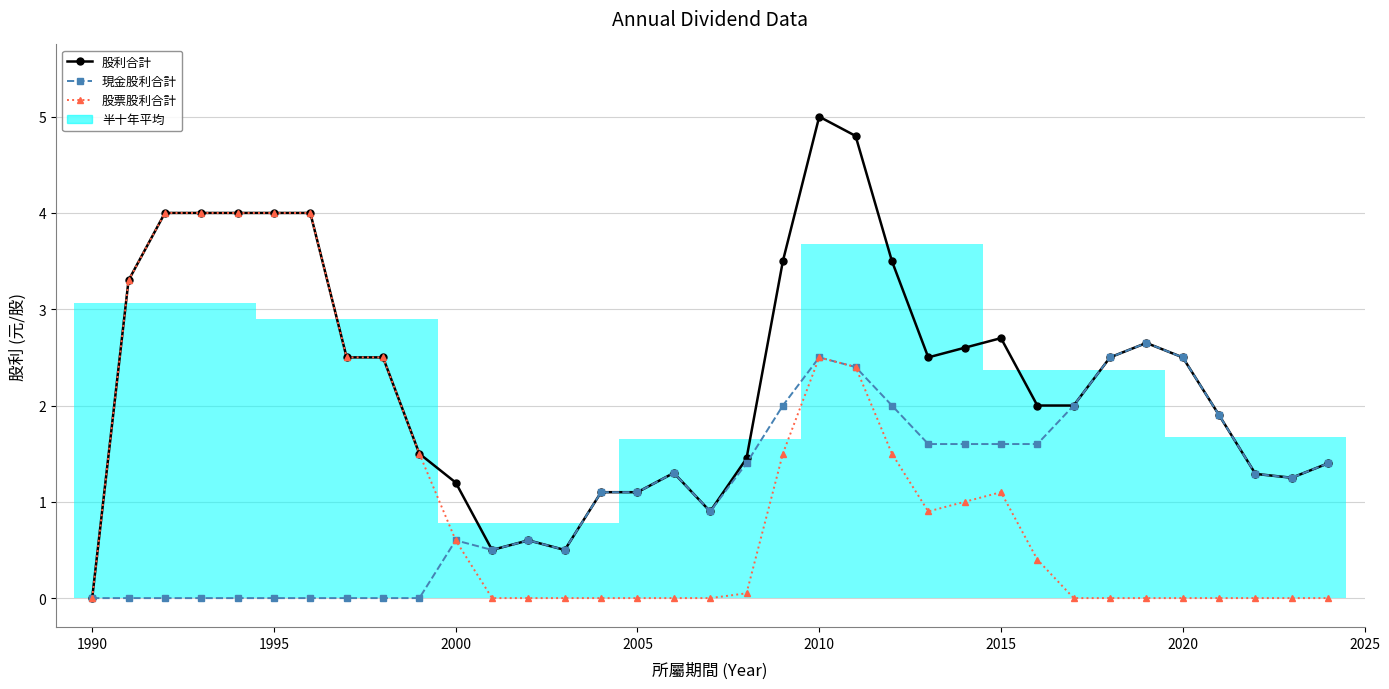

Which series has the widest spread of values?

股利合計